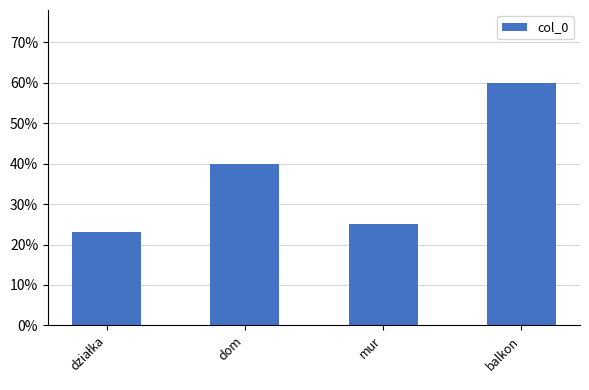

Reading left to right, extract all data points from this chart.

23	40	25	60